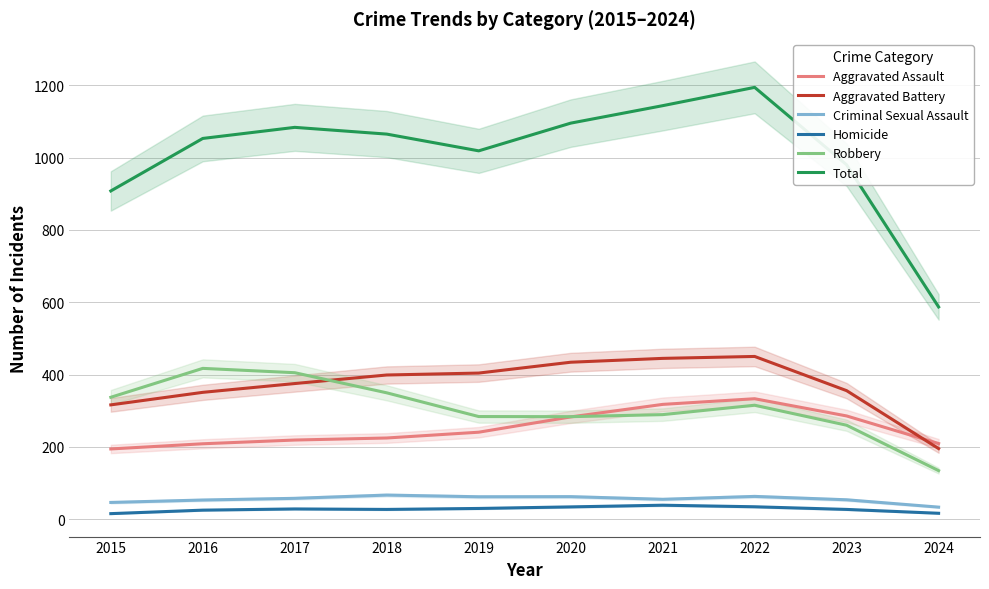

The Total series shows 909.8 at 2024. True or false?

False